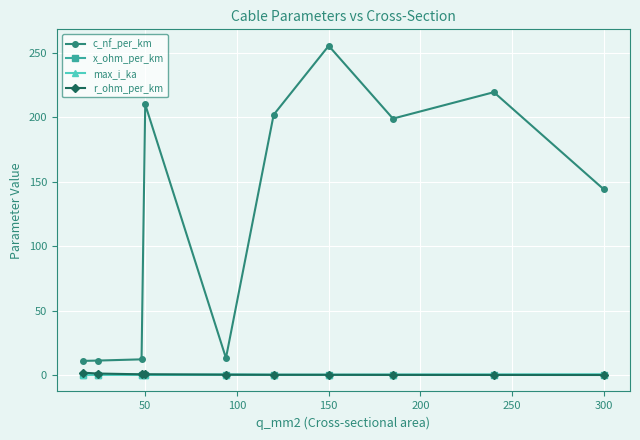

What is the value of the c_nf_per_km point at the 6th from the left?

202.0